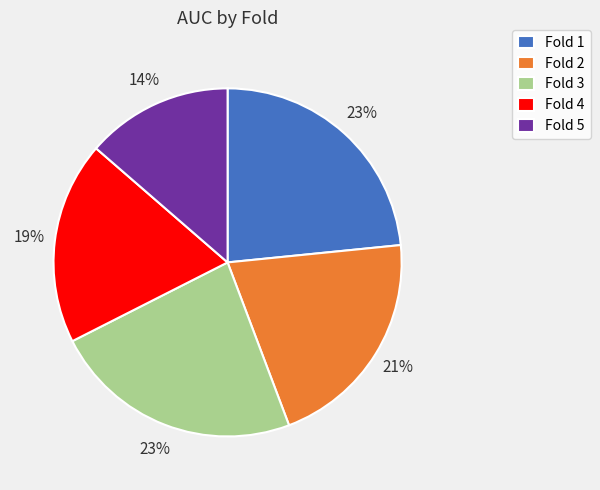

The Fold 1 slice represents 31% of the pie. True or false?

False